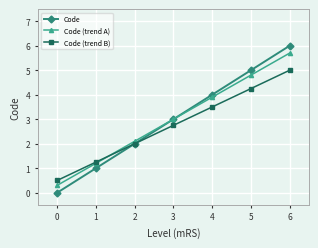

What is the total value across all series at 2?

6.1